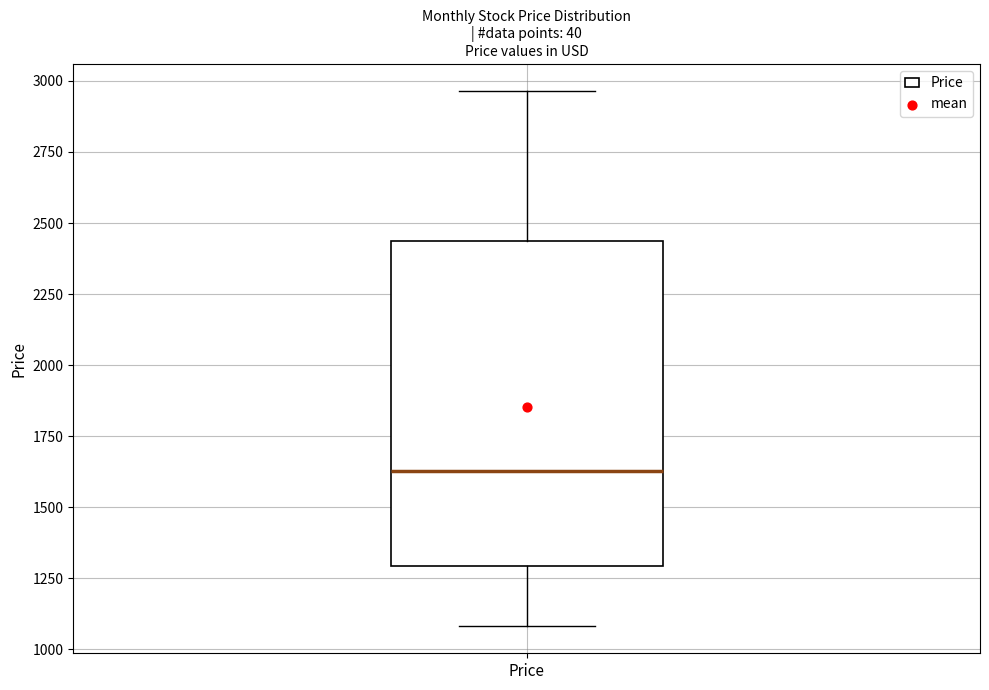

Transcribe this box plot: give where the median line is, the range the box spans, and where the two whiskers end, as read against the y-axis. The values are not printed on the chart, so give them approximately, as read against the axis.

median 1650, box 1300 to 2450, whiskers 1100 to 2950